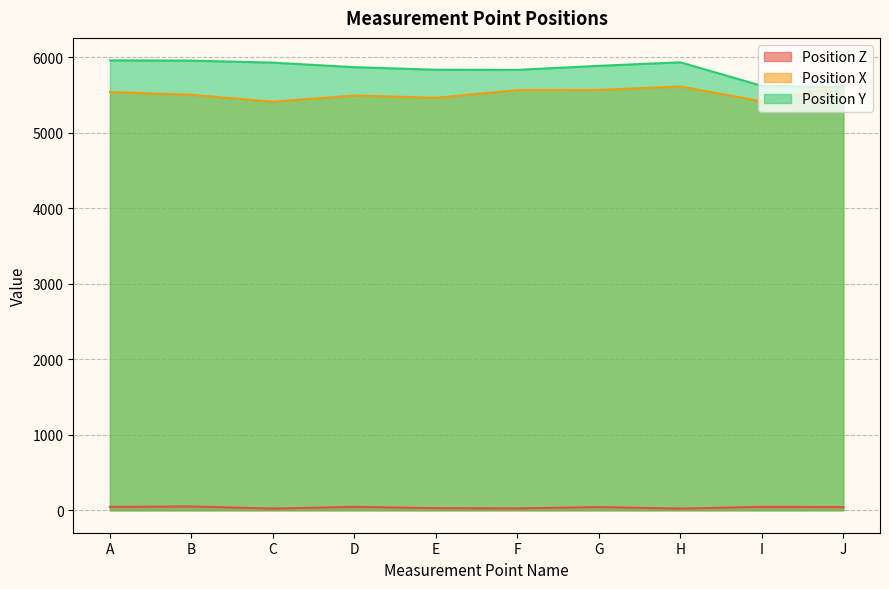

What are all the series names shown in the legend?

Position Z, Position X, Position Y